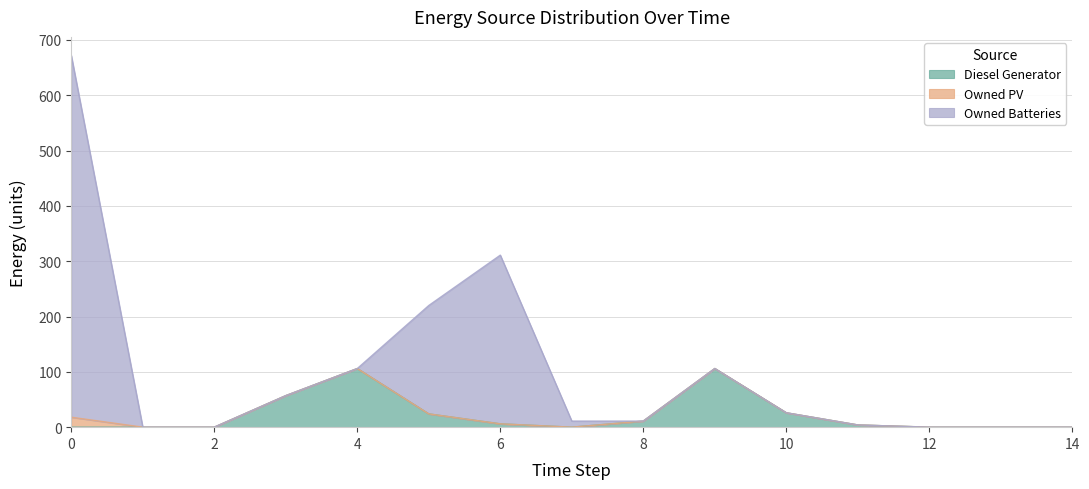

What is the total value across all series at 4?

106